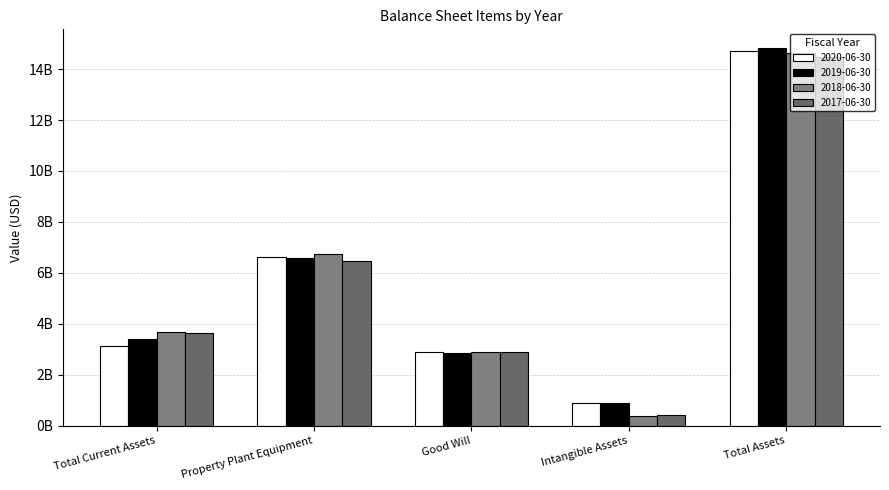

What is the label of the 2nd bar from the right?

Intangible Assets